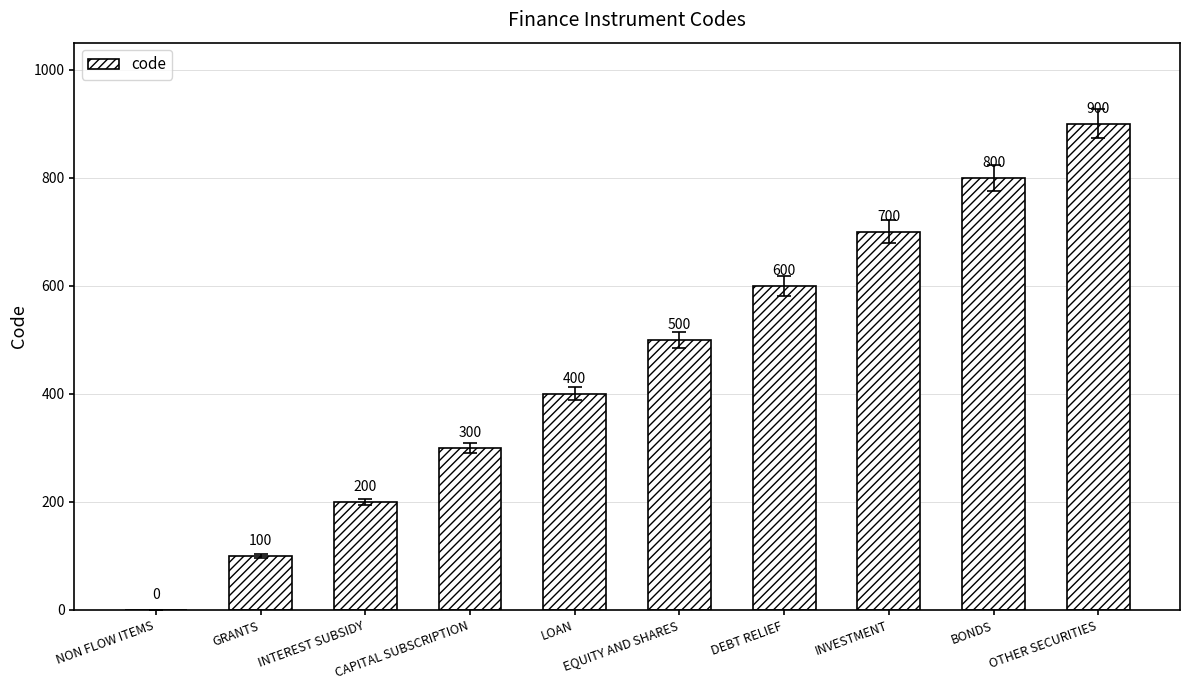

At which label is the value closest to 450?

LOAN